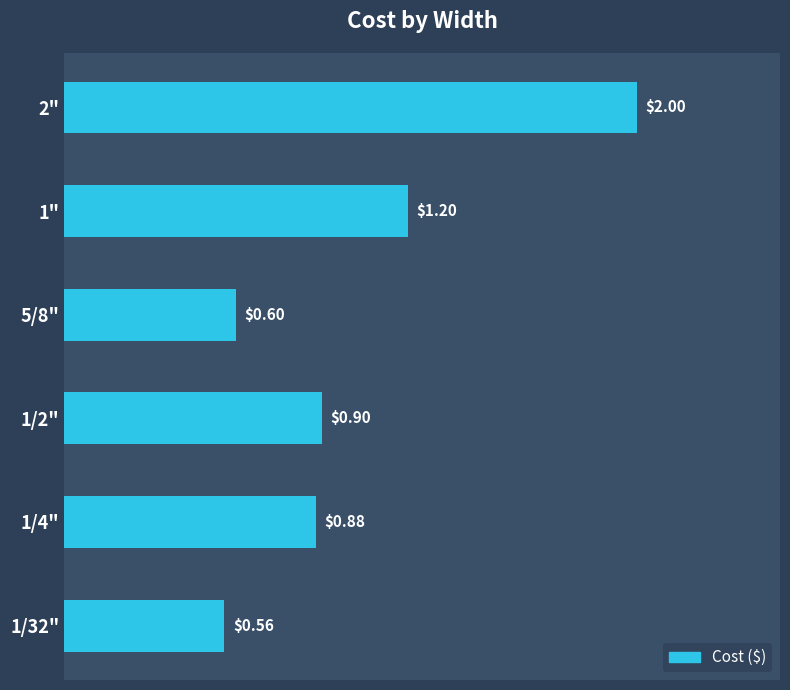

What is the smallest value displayed?

0.6